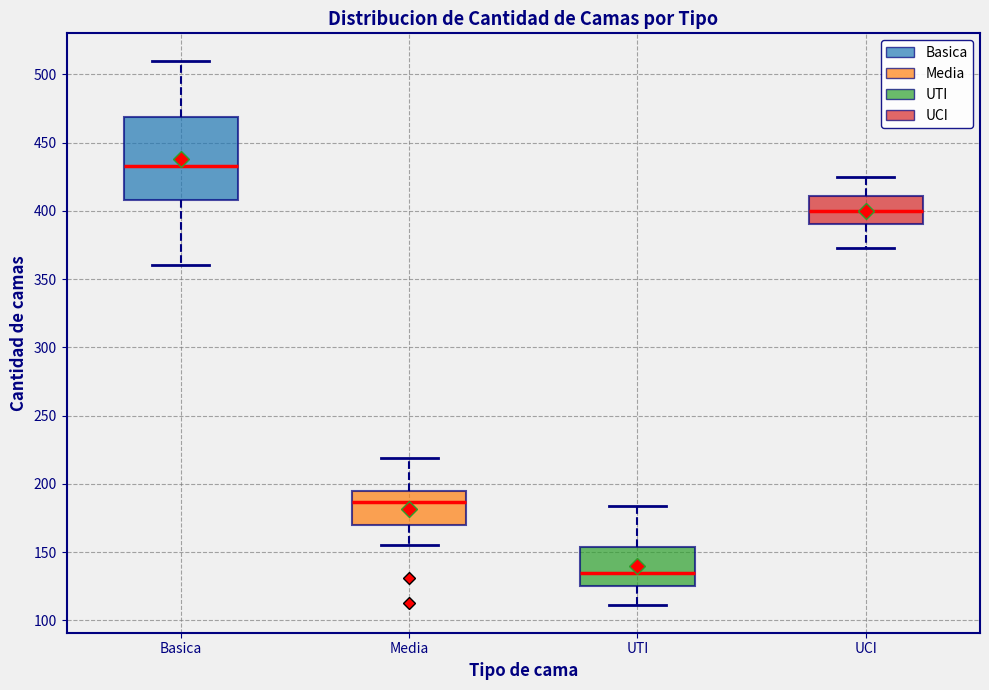

Reading left to right, read every box against the y-axis: the position of its median line, the range the box covers, and the ends of its whiskers. The values are not printed on the chart, so give them approximately, as read against the axis.

Basica: median 435, box 410 to 470, whiskers 360 to 510
Media: median 185, box 170 to 195, whiskers 155 to 220
UTI: median 135, box 125 to 155, whiskers 110 to 185
UCI: median 400, box 390 to 410, whiskers 375 to 425